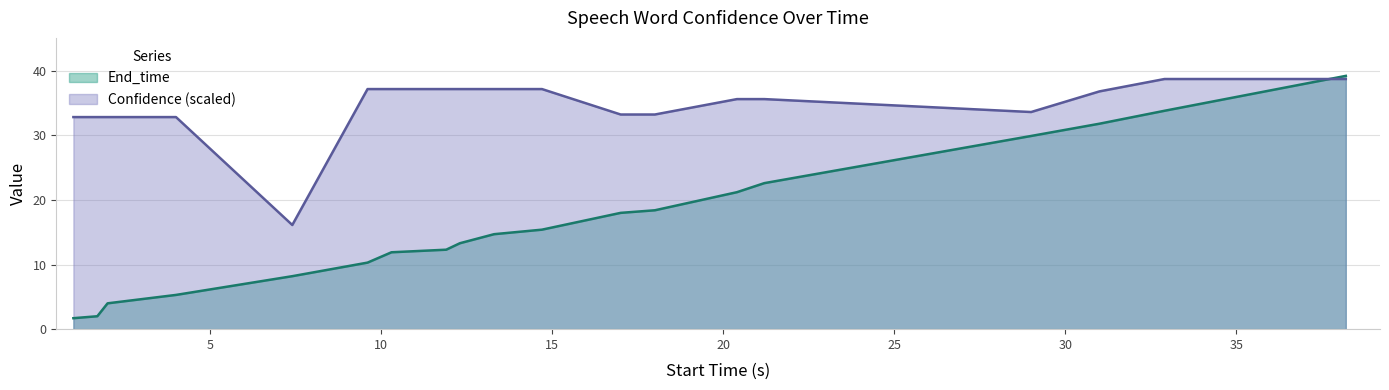

What is the difference between the maximum and minimum values in the Confidence (scaled) series?

22.6